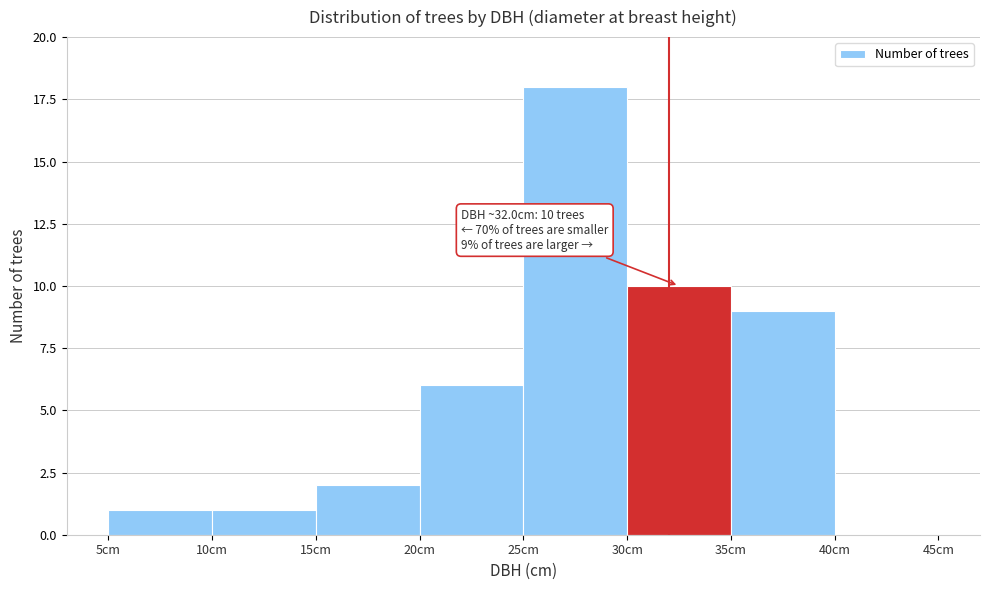

Which range on the x-axis has the tallest bar?

25 to 30